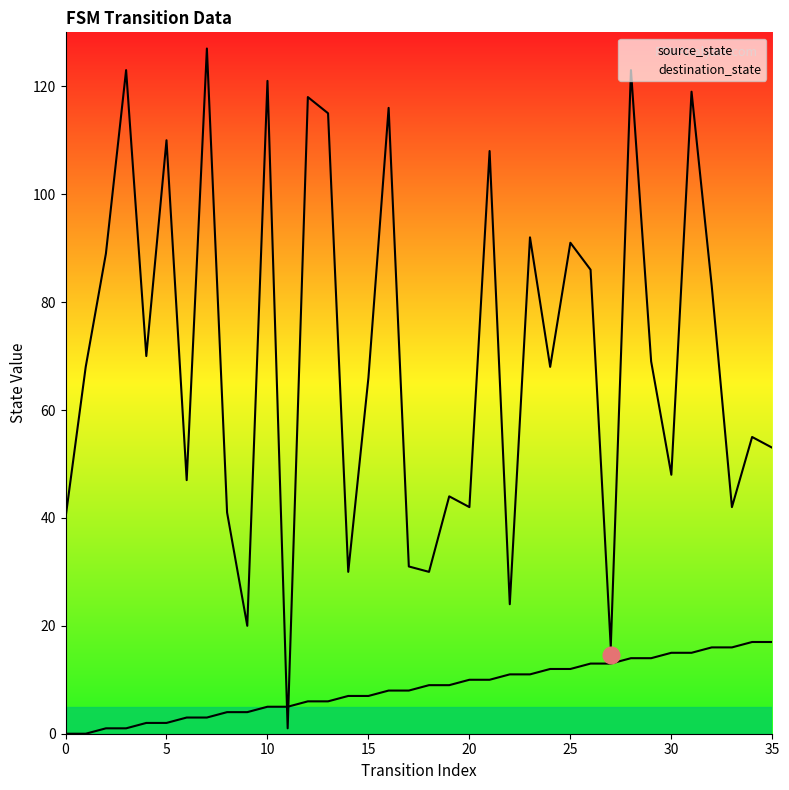

Which series ends up on top after the final intersection of destination_state and source_state?

destination_state